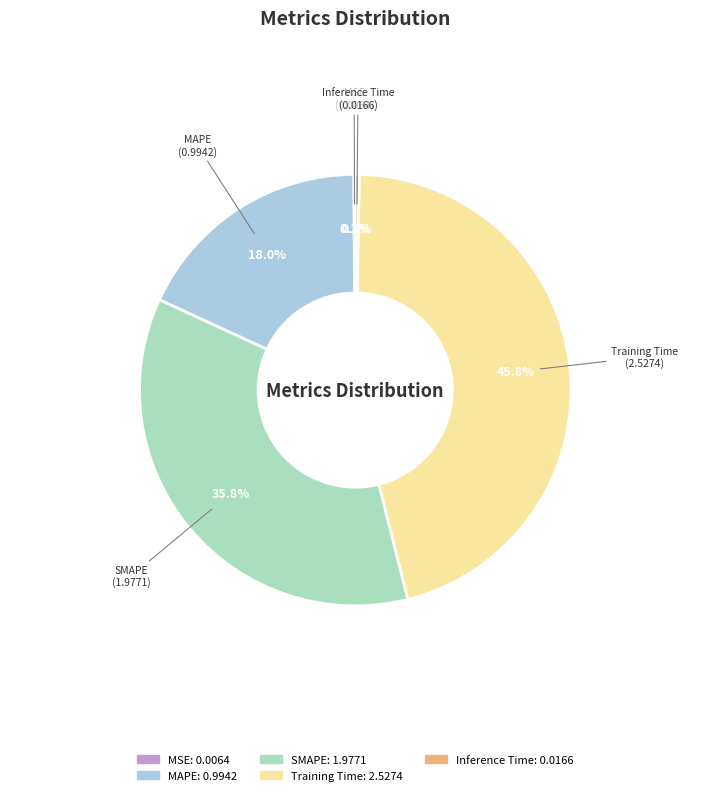

Which has a higher value, SMAPE or MAPE?

SMAPE